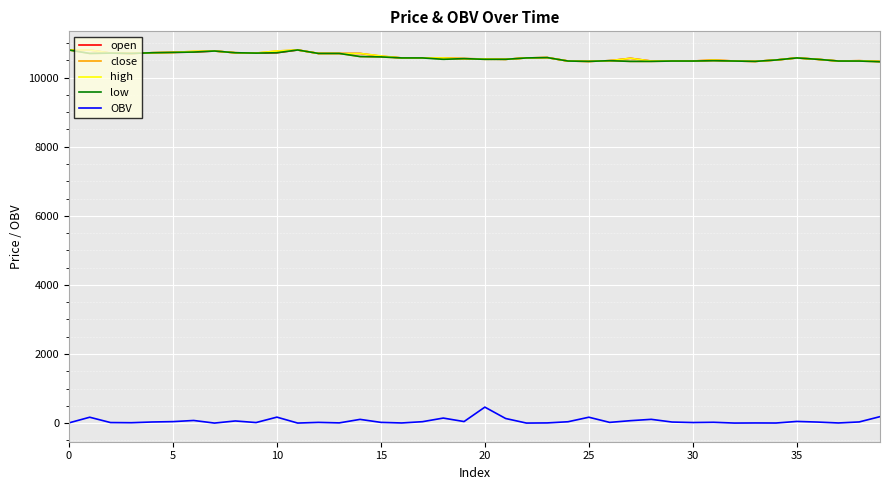

True or false: low and OBV cross at least once.

False